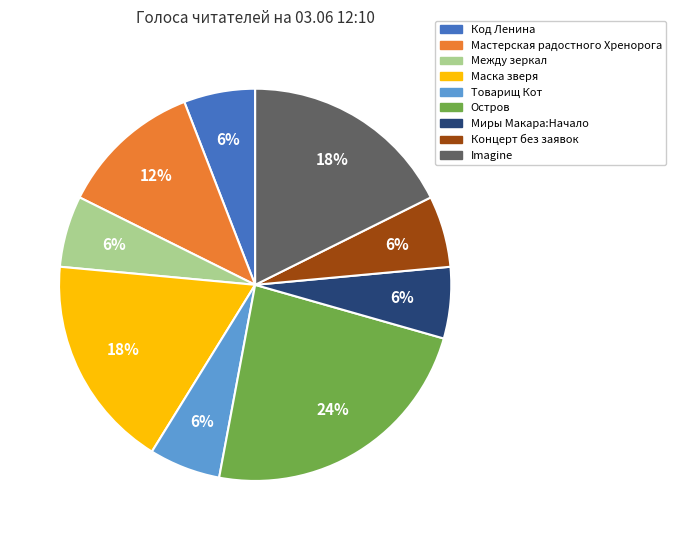

Count the number of slices in the pie.

9